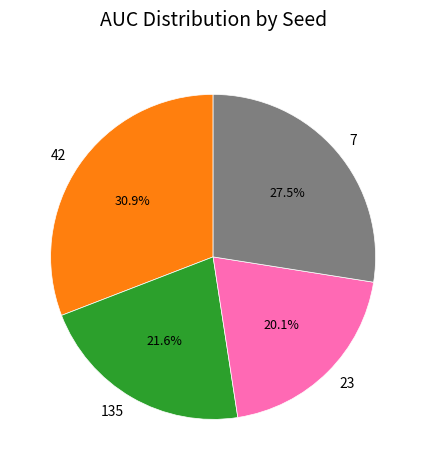

What is the smallest slice in the pie chart?

23